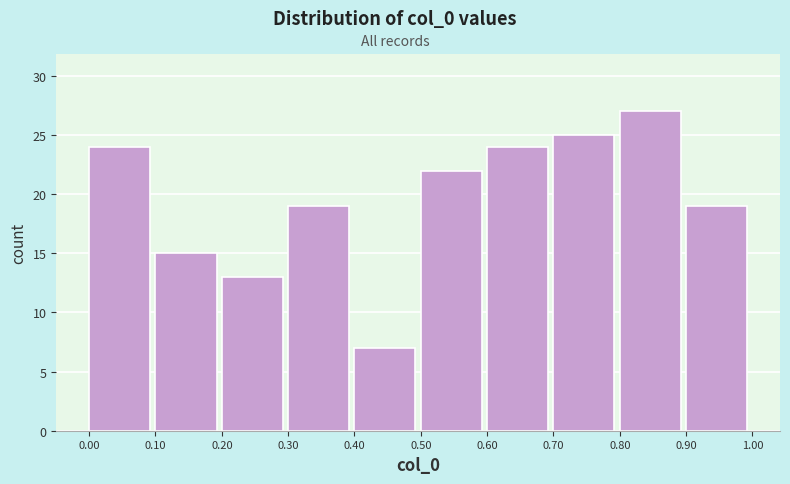

Reading left to right, transcribe this chart: for each bar, give the range it covers on the x-axis and its height. The values are not printed on the chart, so give them approximately, as read against the axis.

0.00 to 0.10: 24
0.10 to 0.20: 15
0.20 to 0.30: 13
0.30 to 0.40: 19
0.40 to 0.50: 7
0.50 to 0.60: 22
0.60 to 0.70: 24
0.70 to 0.80: 25
0.80 to 0.90: 27
0.90 to 1.00: 19